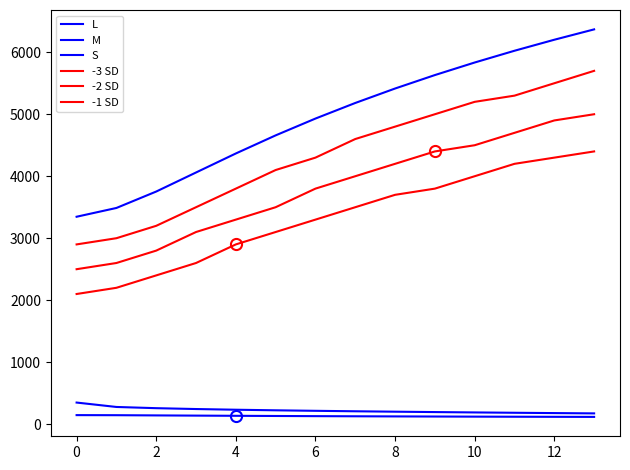

What is the difference between the maximum and second lowest values in the -3 SD series?

2200.0